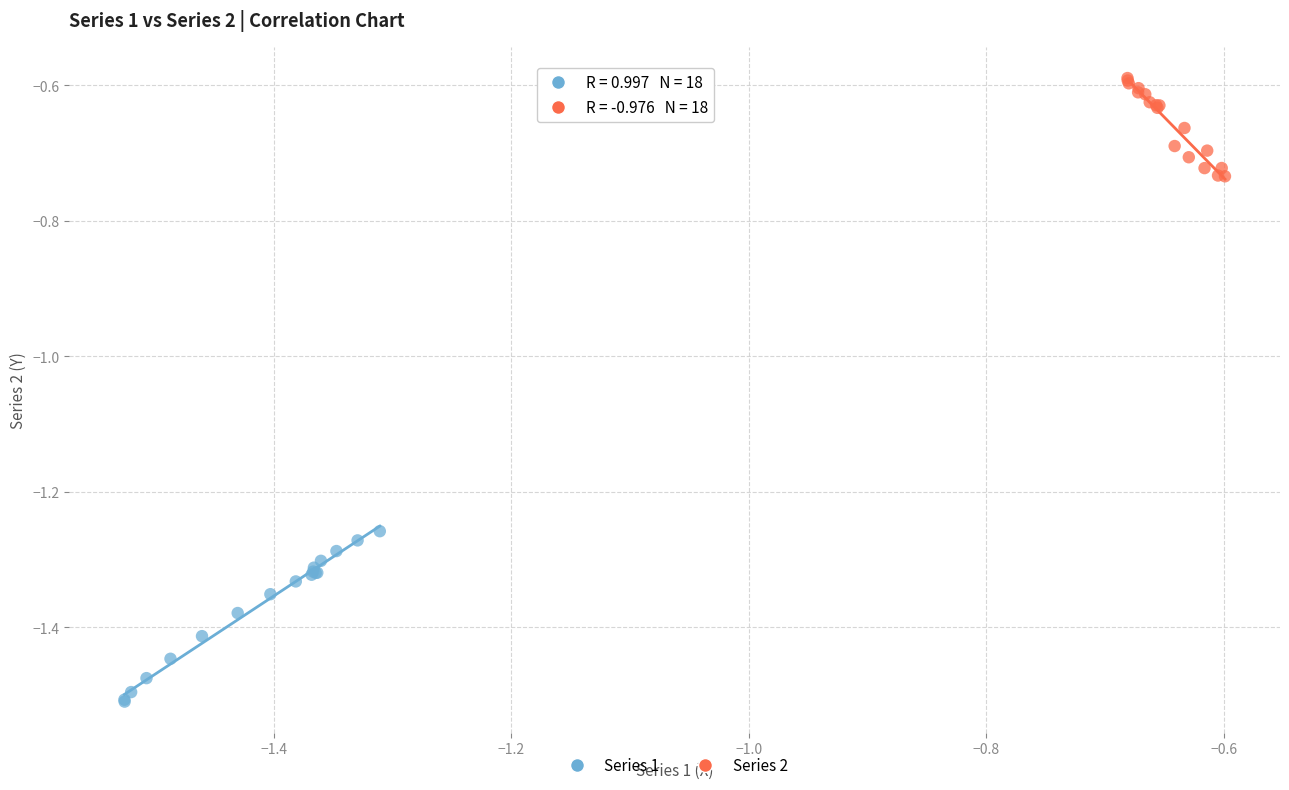

Which series reaches the maximum Y coordinate?

Series 2